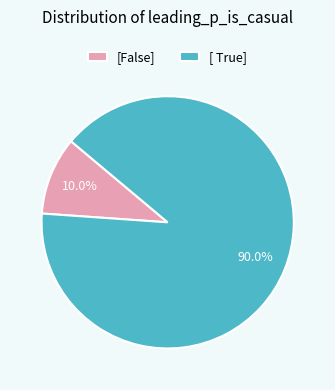

Count the number of slices in the pie.

2